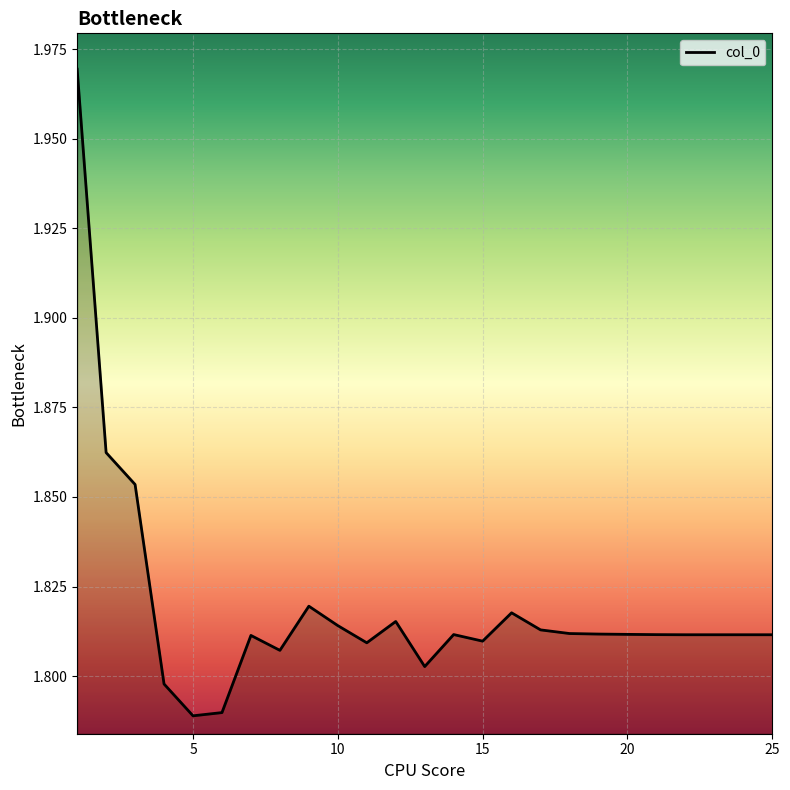

True or false: there are more than 1 points higher than both neighbors.

True